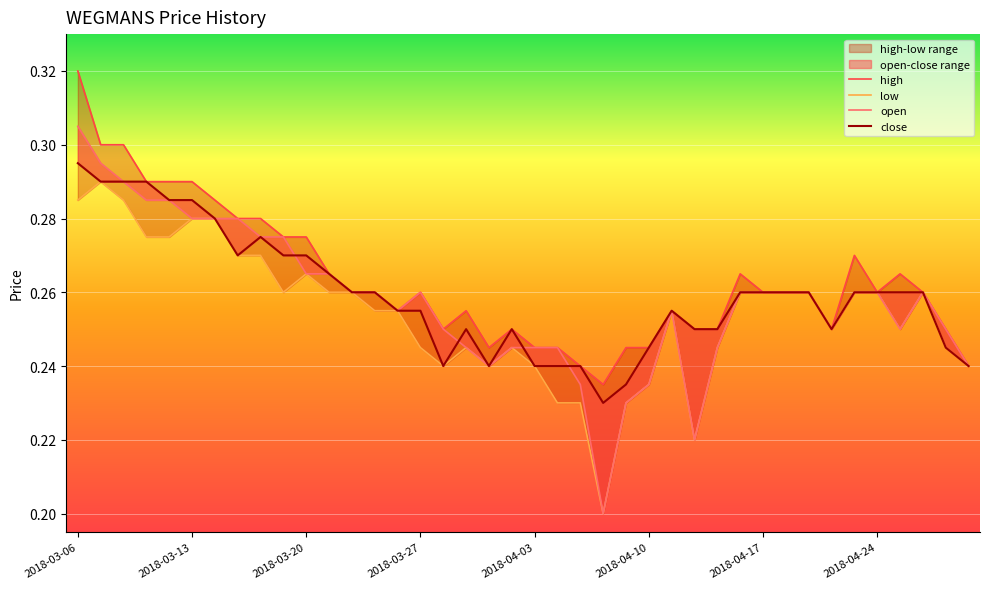

What is the difference between the maximum and minimum values in the high series?

0.1